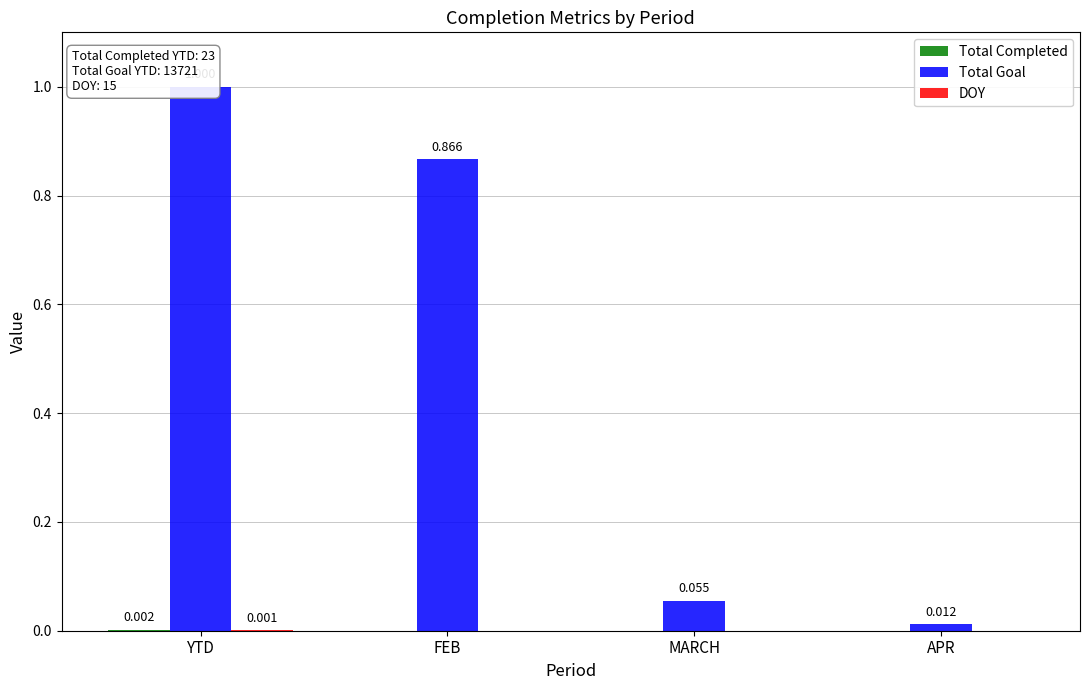

Between MARCH and APR, which series saw the biggest shift?

Total Goal